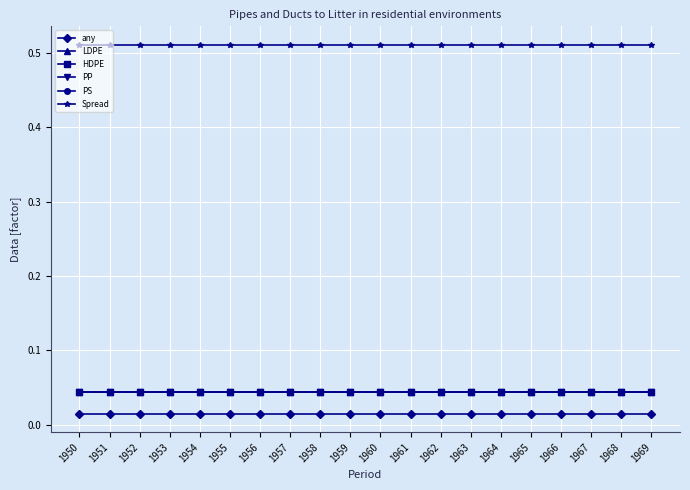

Between 1966 and 1956, which is larger?

1966